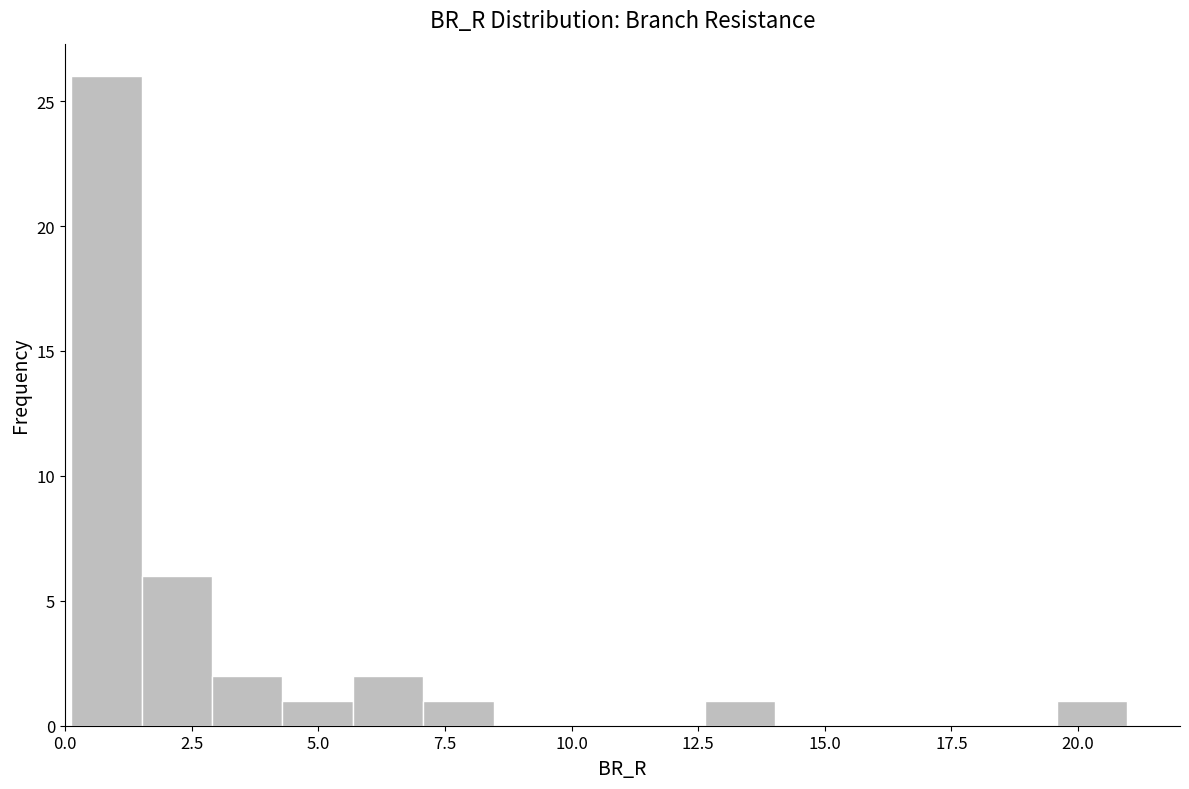

Read against the x-axis, roughly where is the centre of the tallest bar?

1.0